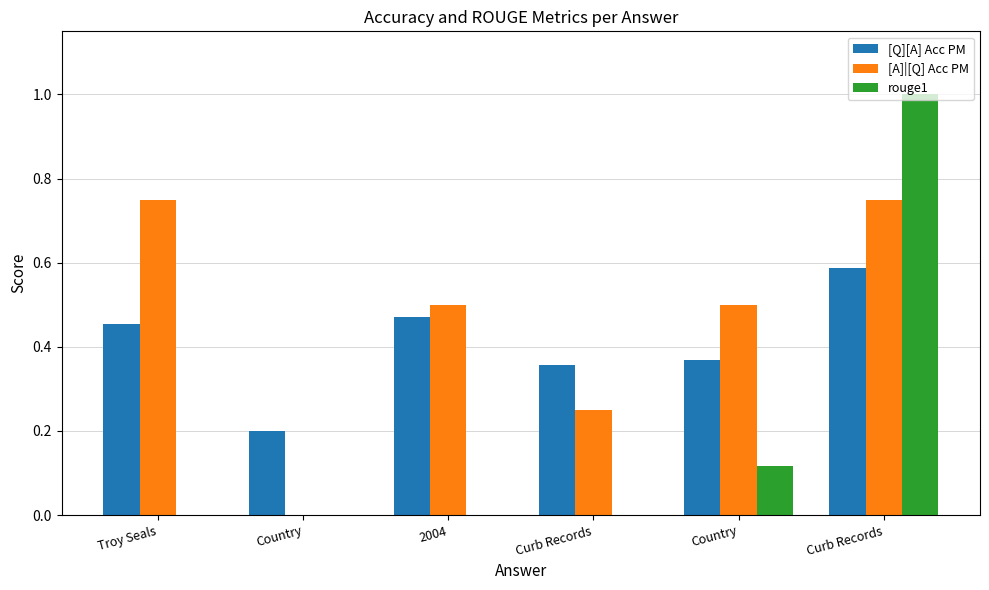

What is the spread (max minus min) of values at 2004?

0.5